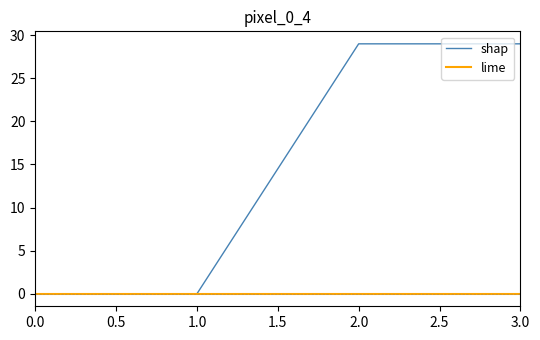

True or false: shap has more than 1 interior local peaks.

False